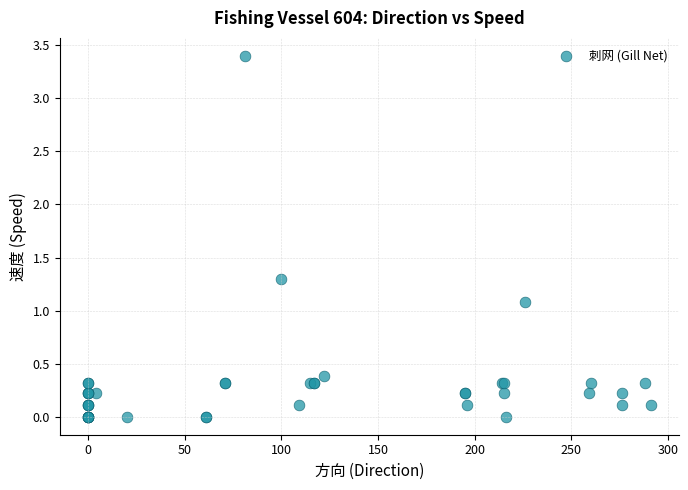

What Y value in the scatter plot is closest to 1?

1.1